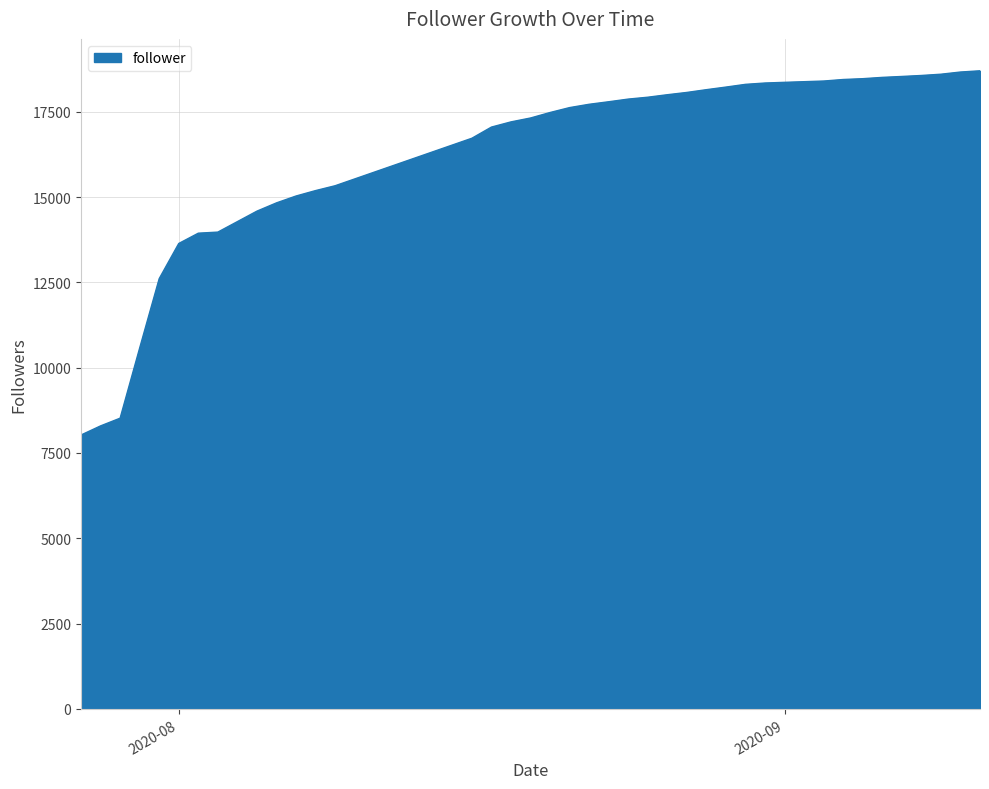

What is the difference between the second highest and minimum values?

10635